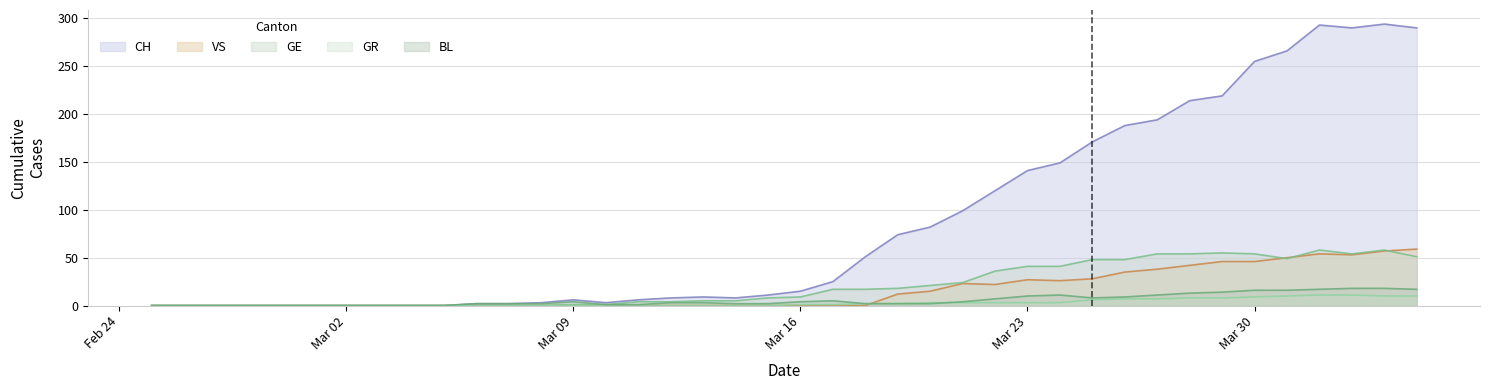

Which series has the largest total across all categories?

CH